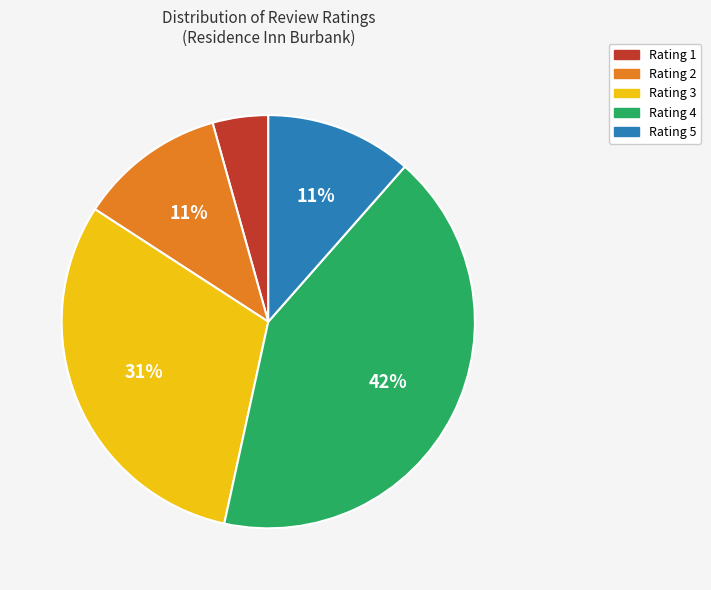

Is the sum of Rating 4 and Rating 1 greater than half?

No